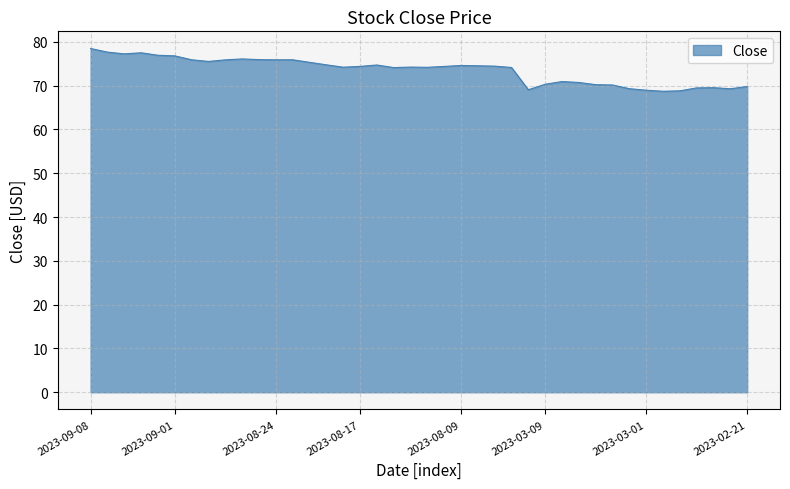

What is the minimum value shown in the chart?

68.7